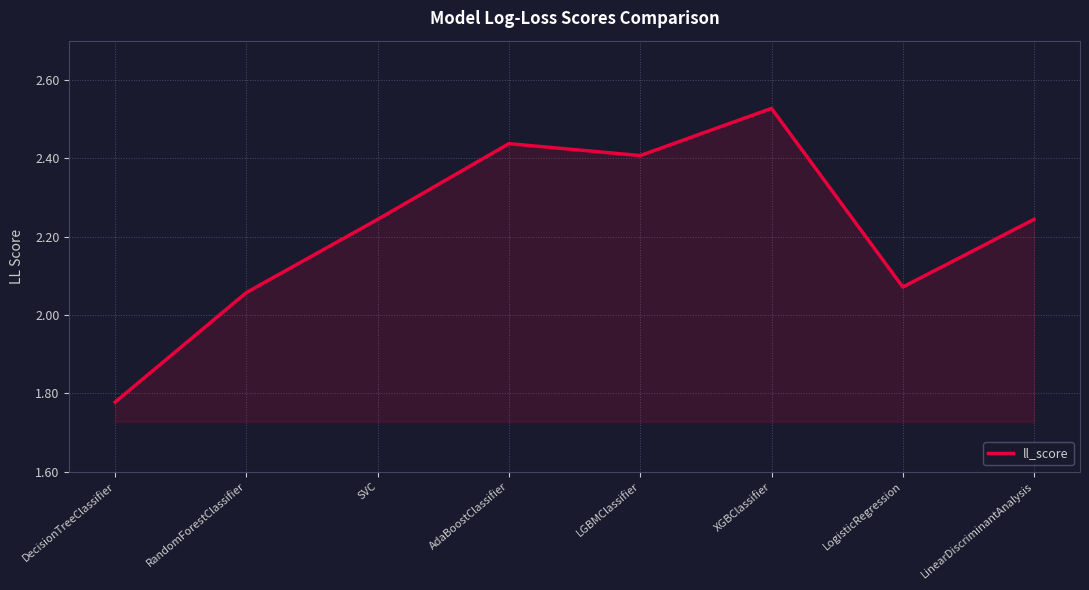

How many lines are shown in the chart?

1